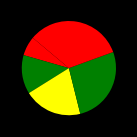

Which slice is the smallest?

1